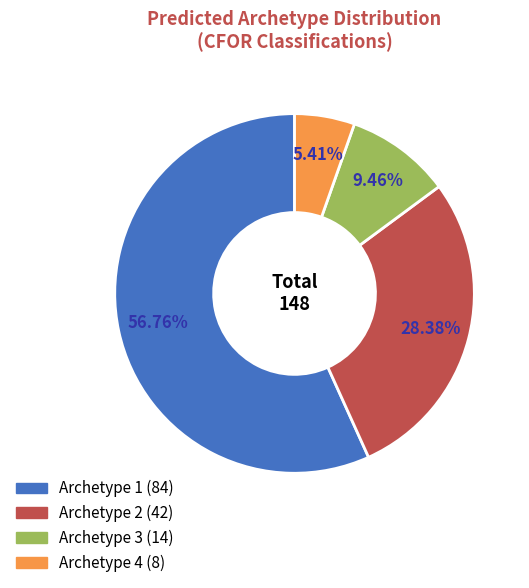

Rank the categories by value from lowest to highest.

Archetype 4, Archetype 3, Archetype 2, Archetype 1